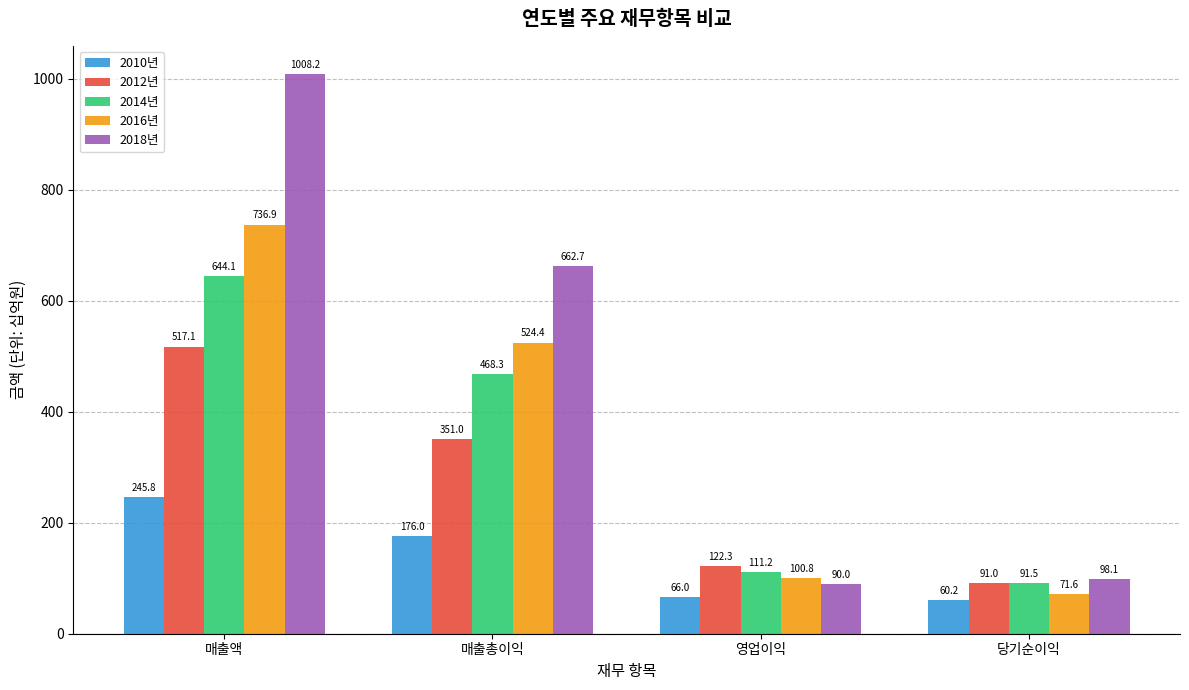

Rank the series by their maximum value, from highest to lowest.

2018년, 2016년, 2014년, 2012년, 2010년